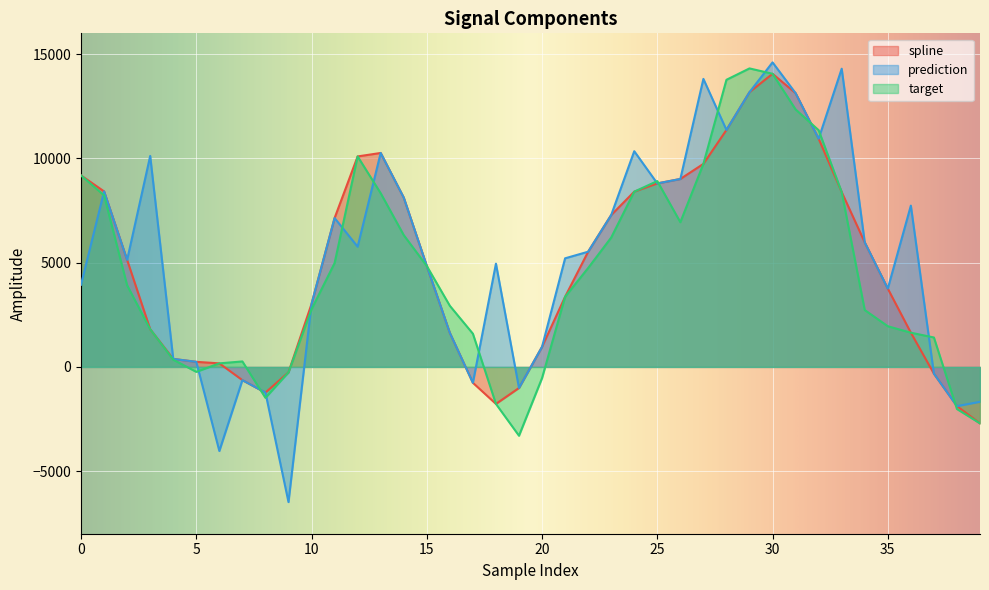

What is the difference between the maximum and second lowest values in the spline series?

15940.9